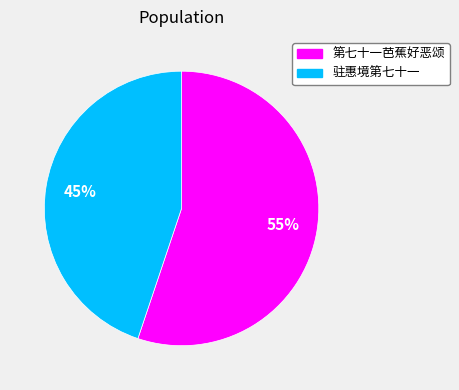

To the nearest percent, what portion does 驻惠境第七十一 represent?

45%